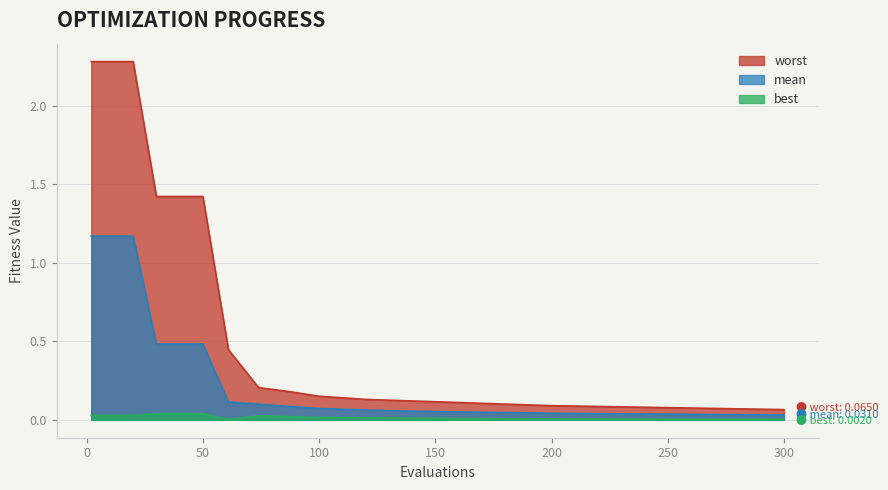

What is the spread (max minus min) of values at 50?

1.4